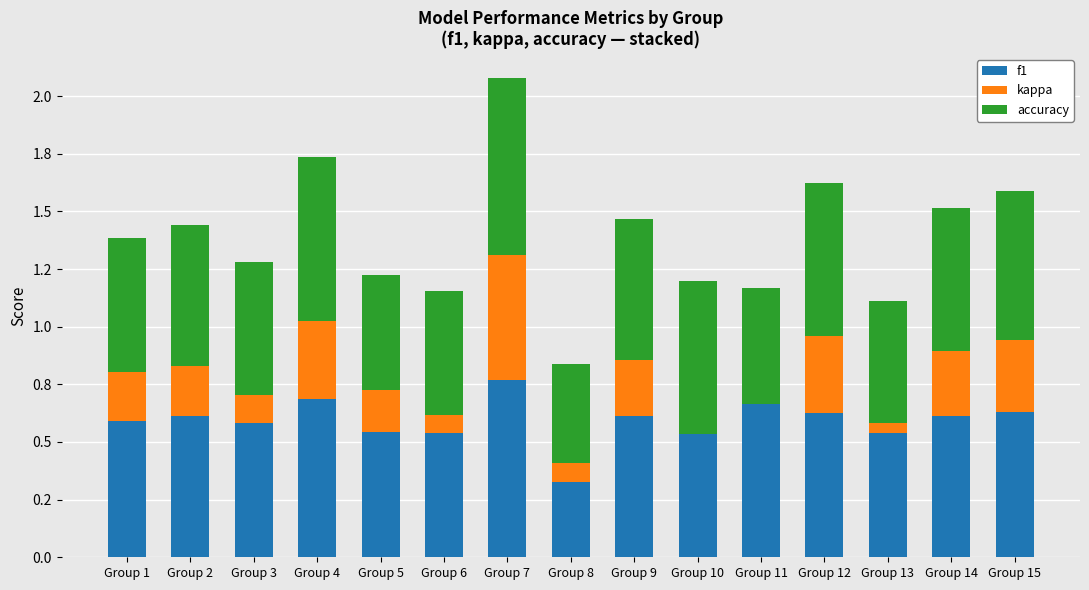

List the series in order of their peak value, lowest first.

kappa, f1, accuracy